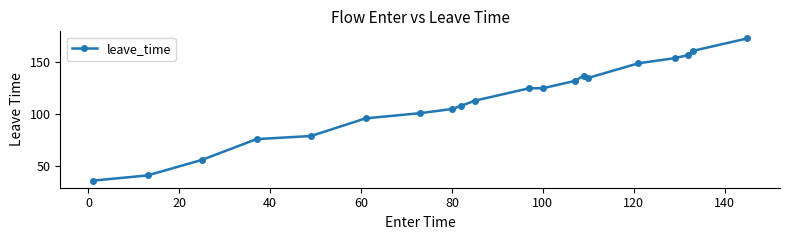

Does the chart have visible grid lines?

No